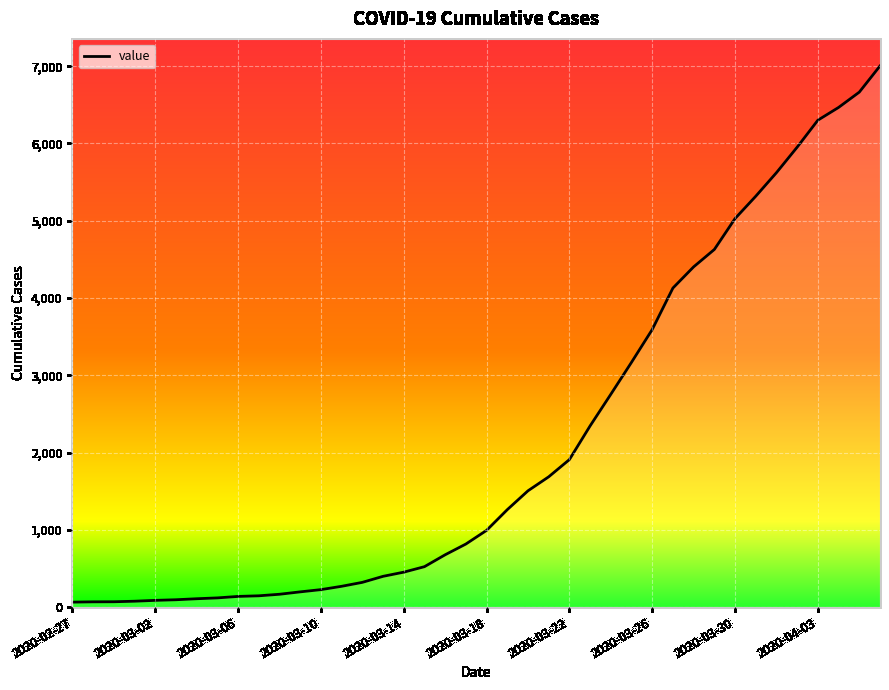

What is the difference between the maximum and minimum values?

6939